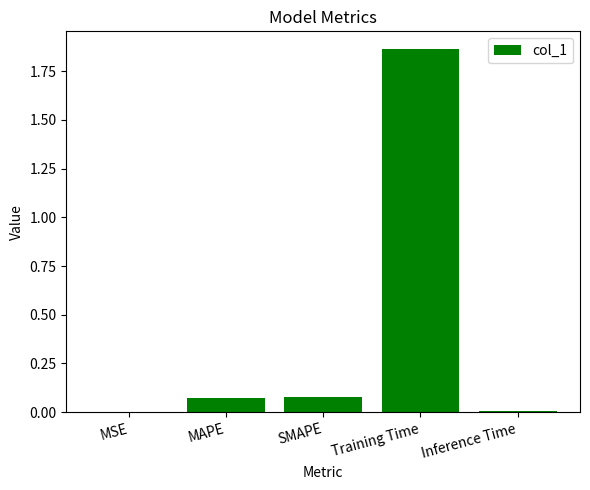

The value at MSE is 0.0. True or false?

True